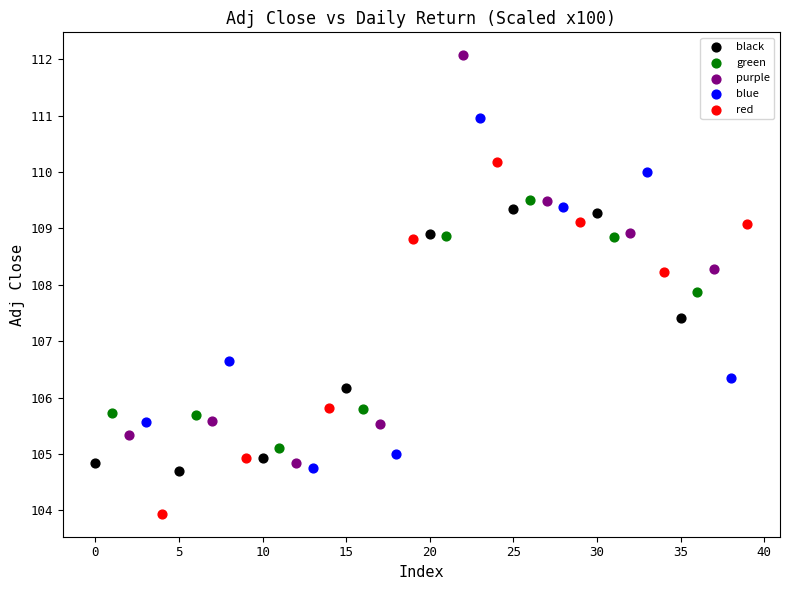

Which series contains the lowest Y value?

red